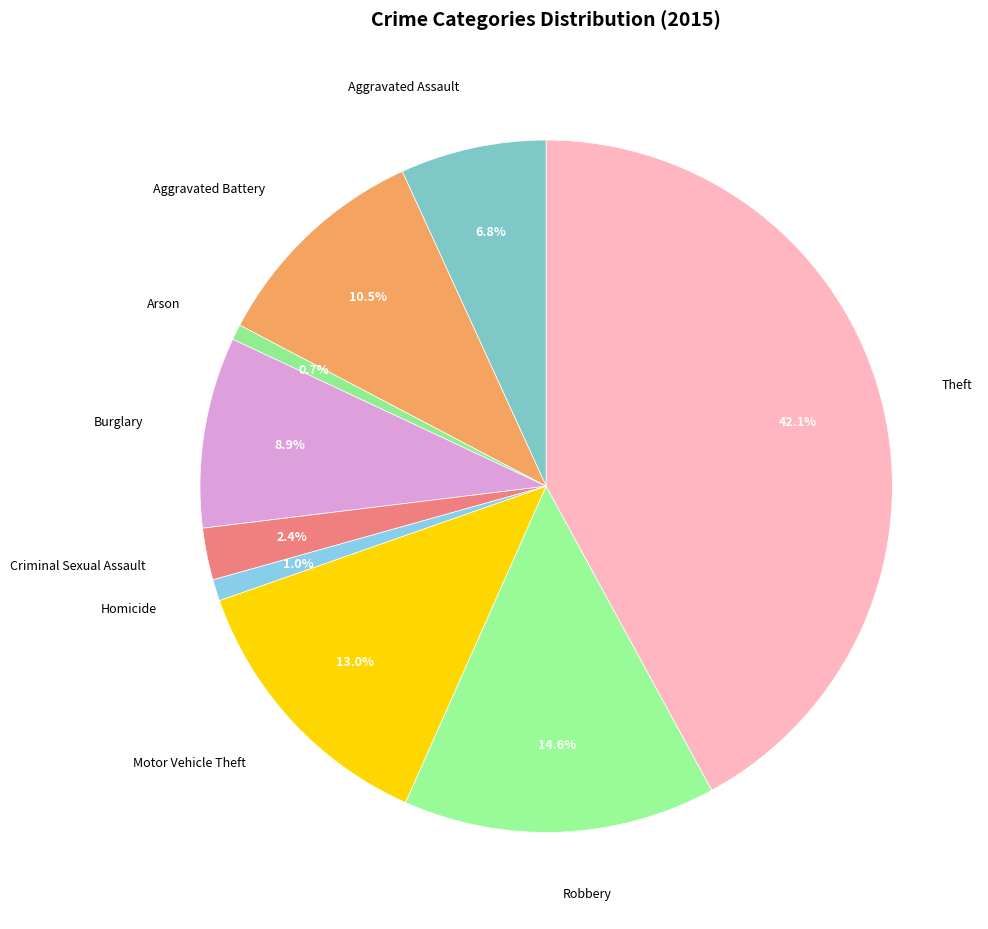

Is it true that Aggravated Battery is 16% of the pie?

False